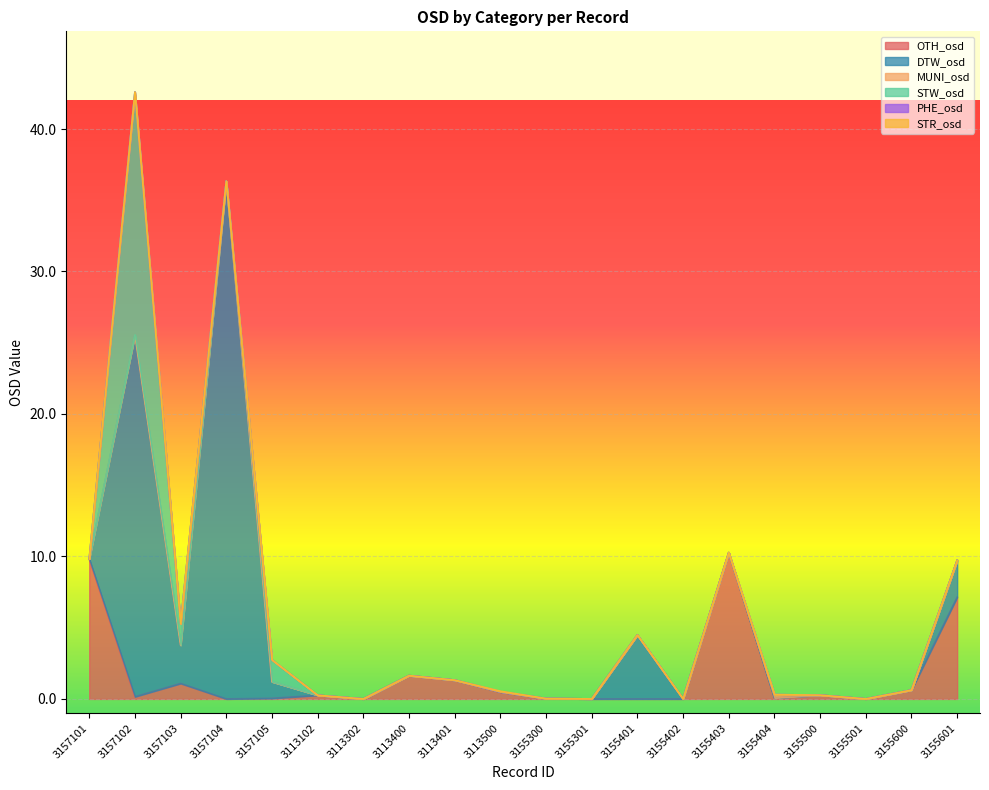

The value of OTH_osd at 3113400 is 1.6. True or false?

True